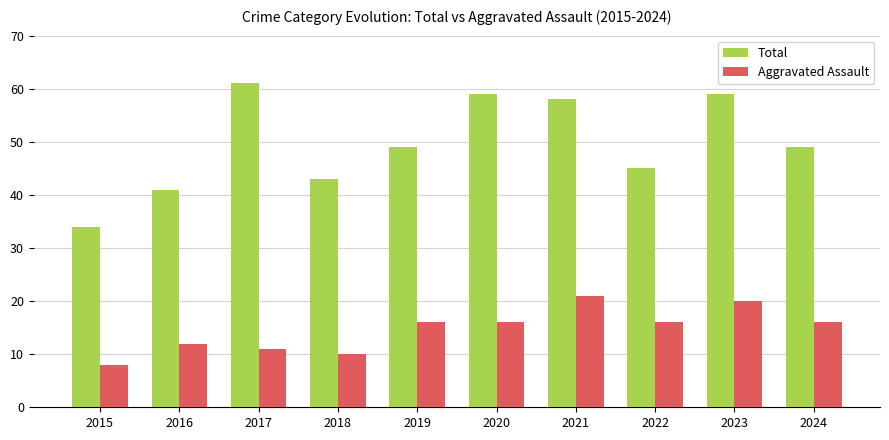

What is the total value across all series at 2019?

65